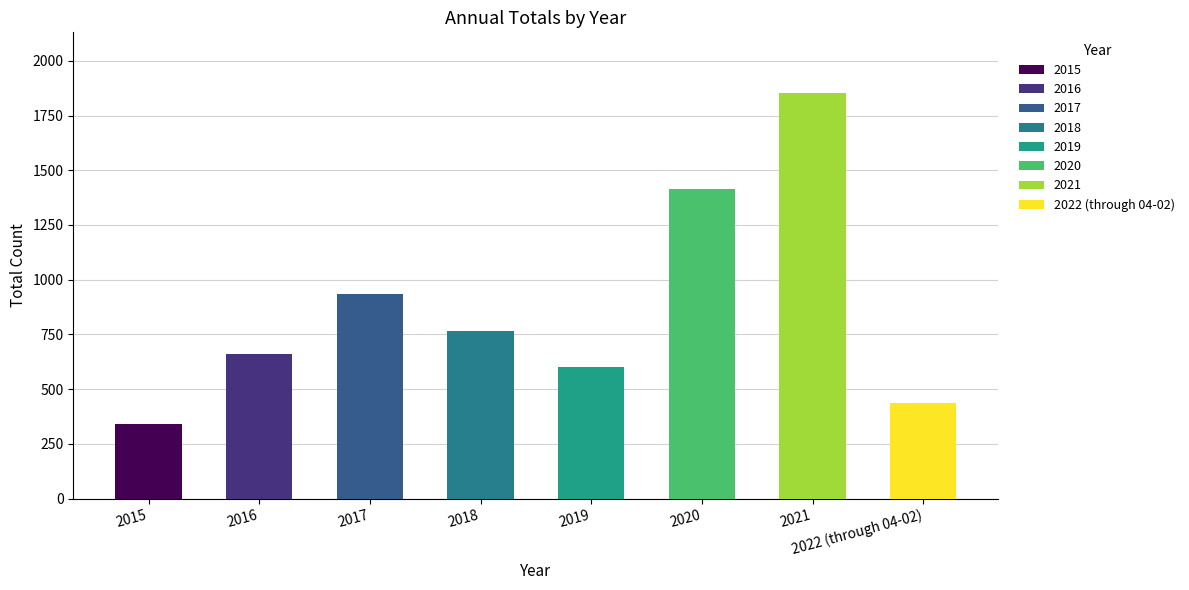

Which series has the widest spread of values?

2015